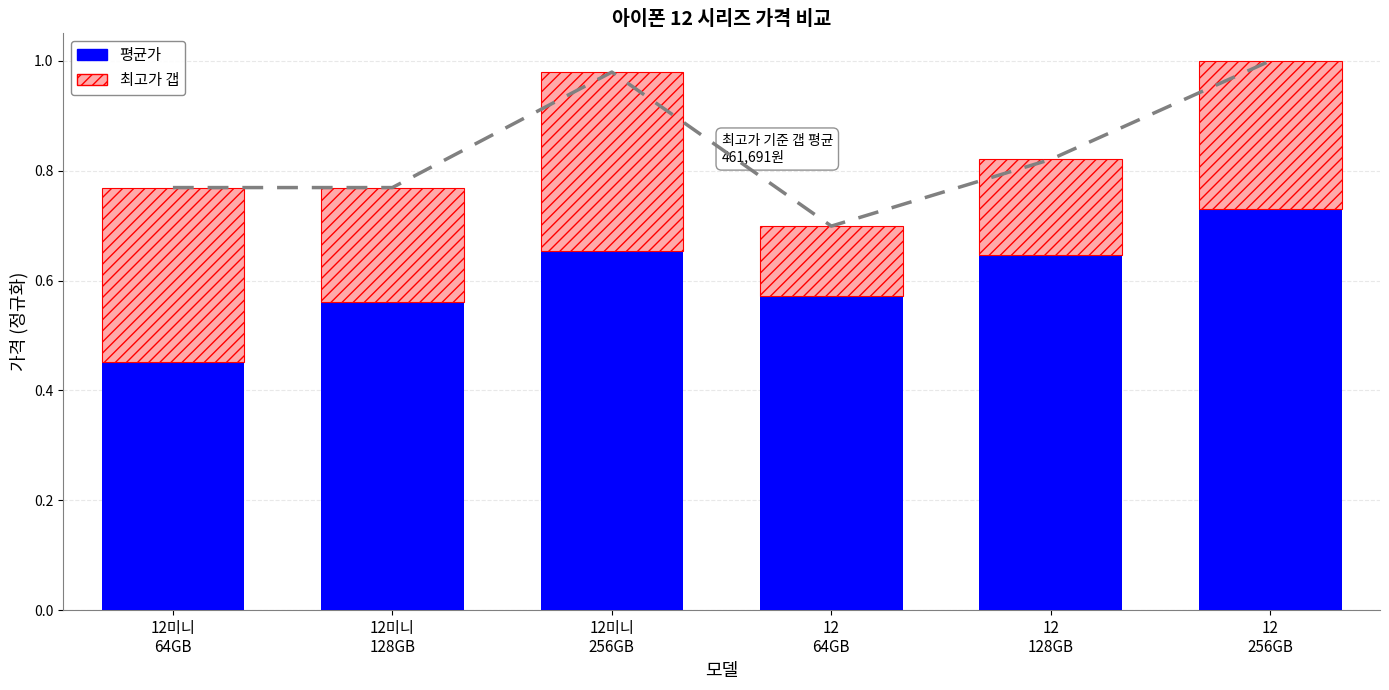

Reading right to left, extract all data points from this chart.

평균가: 0.7	0.6	0.6	0.7	0.6	0.5
최고가 갭: 0.3	0.2	0.1	0.3	0.2	0.3